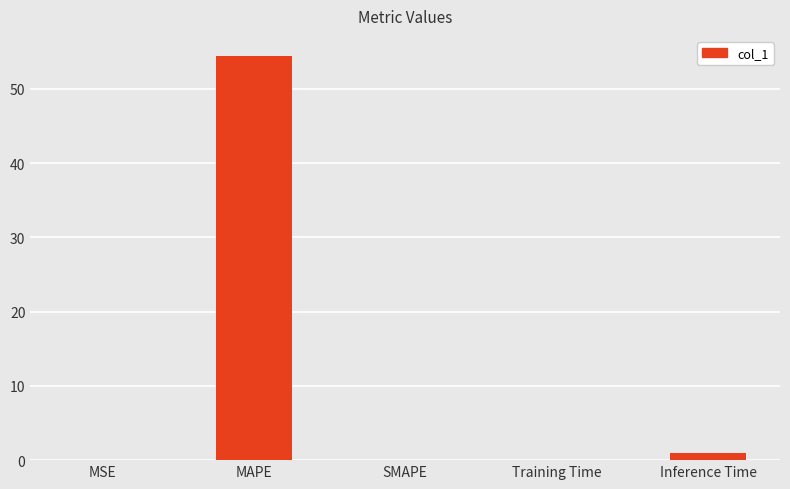

How many categories are shown in the chart?

5